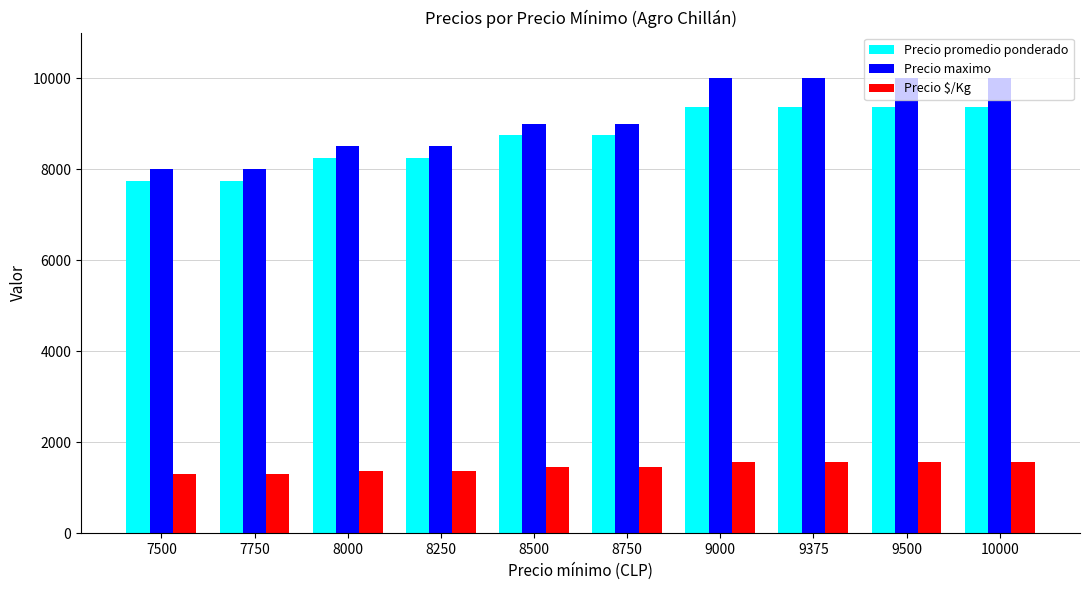

How many data points does each series have?

10